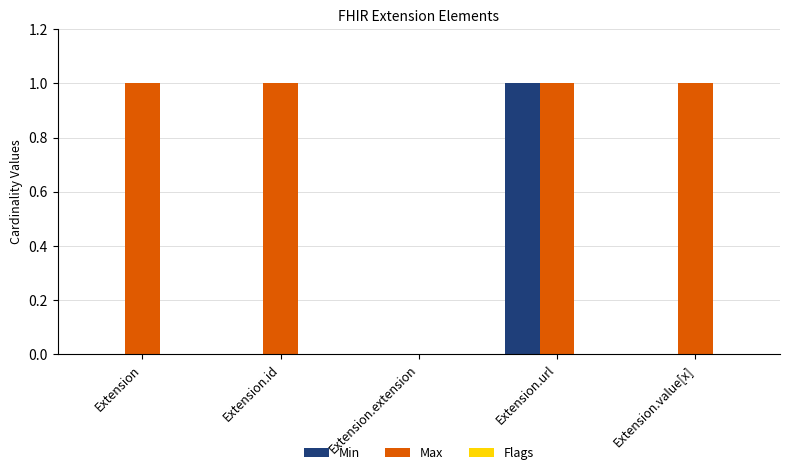

Which series has the largest total across all categories?

Max